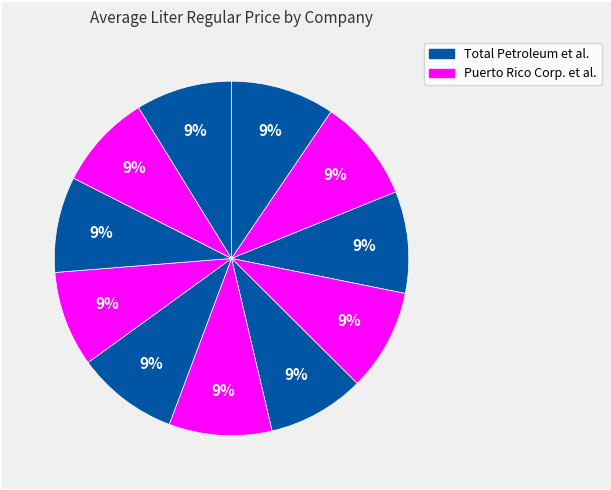

How many segments does this pie chart have?

11